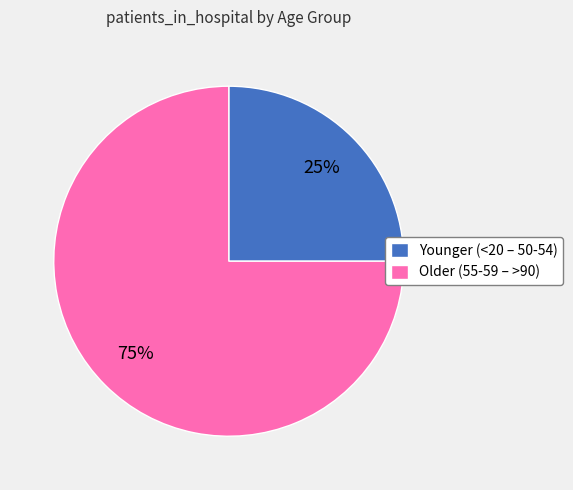

To the nearest percent, what is the difference between the largest and smallest slice percentages?

50%